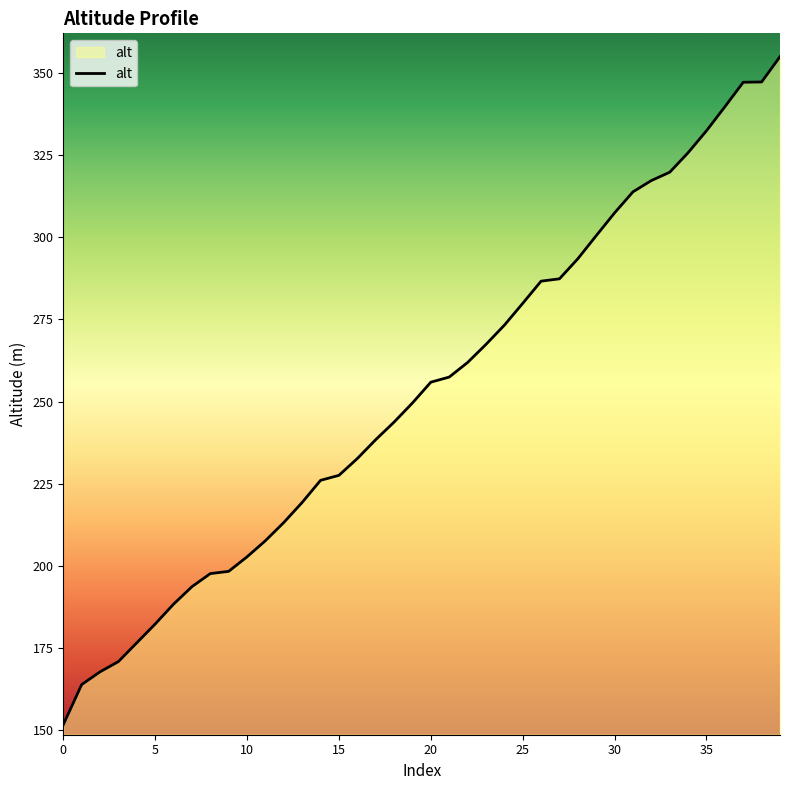

What is the maximum value shown in the chart?

354.9